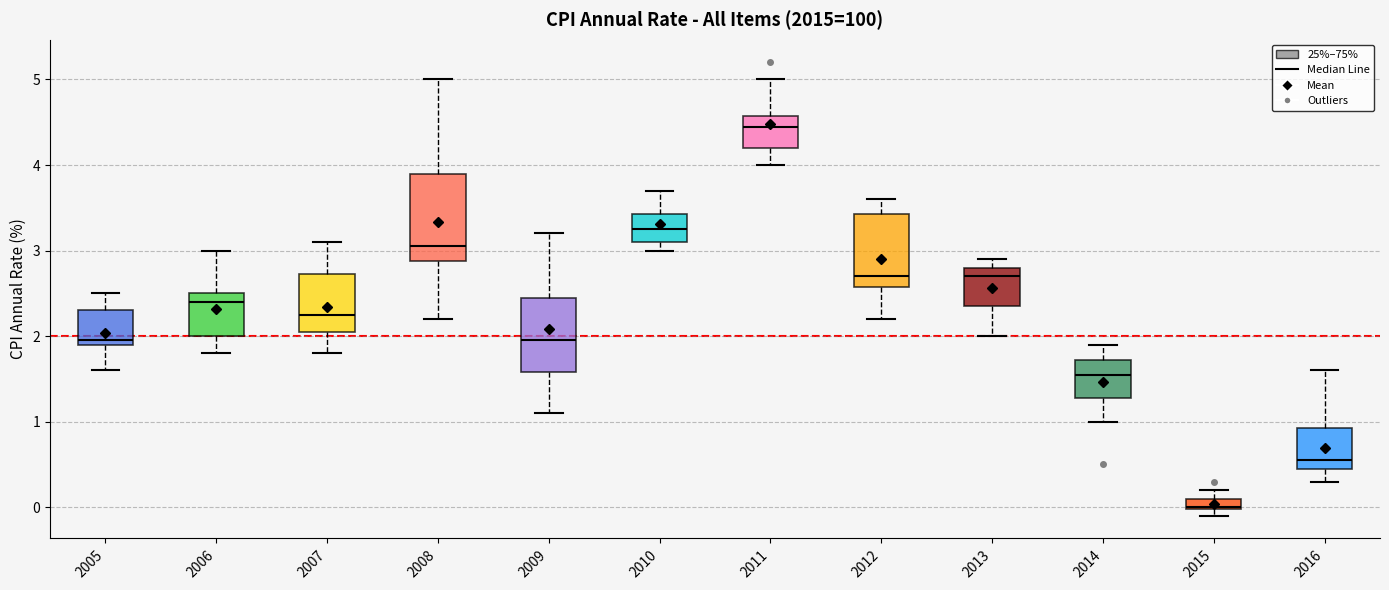

Where does the upper whisker of the box at x = 2007 end on the y-axis? The values are not printed on the chart, so give them approximately, as read against the axis.

3.1